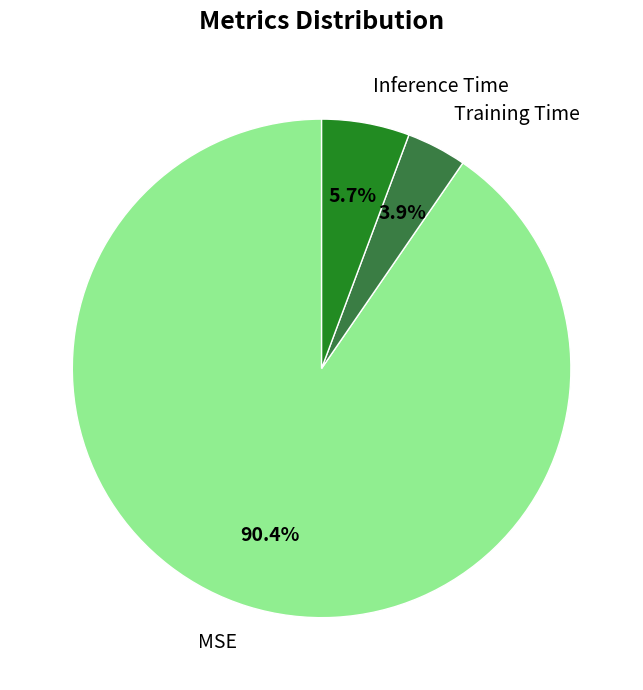

Is it true that Training Time is 4% of the pie?

True